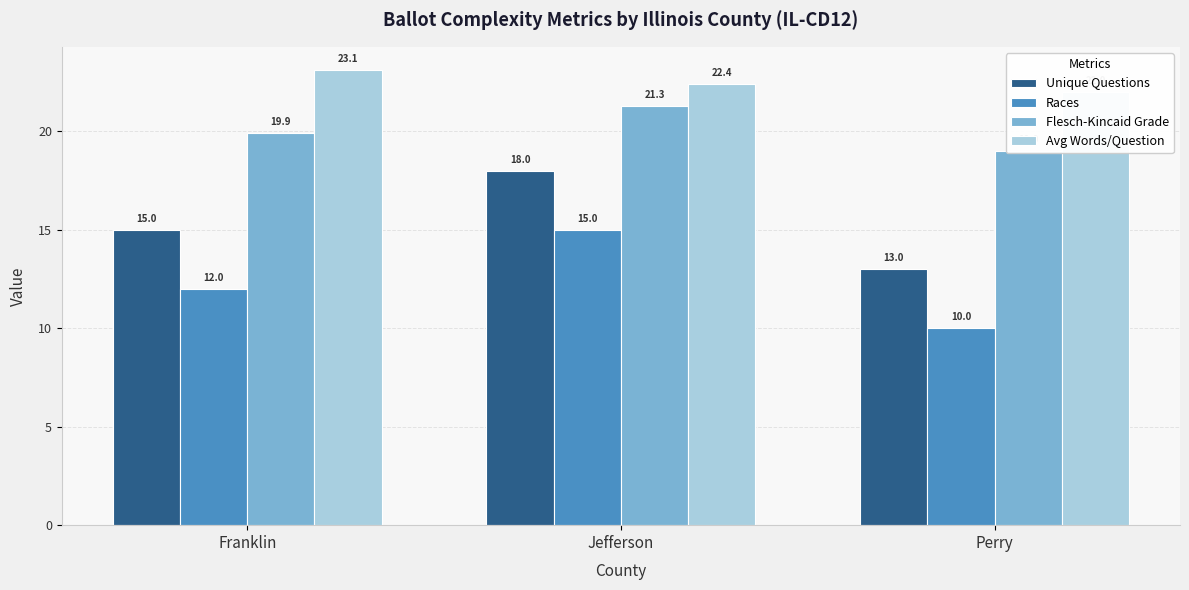

What is the minimum value shown in the chart?

10.0